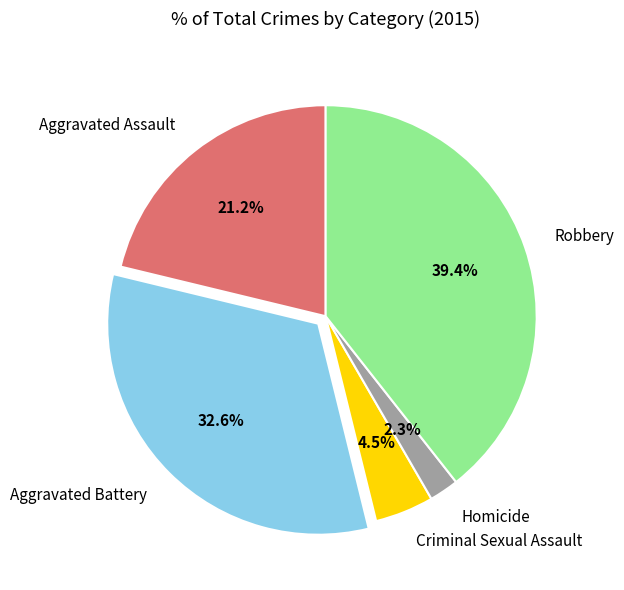

What portion of the pie excludes Criminal Sexual Assault?

95.5%